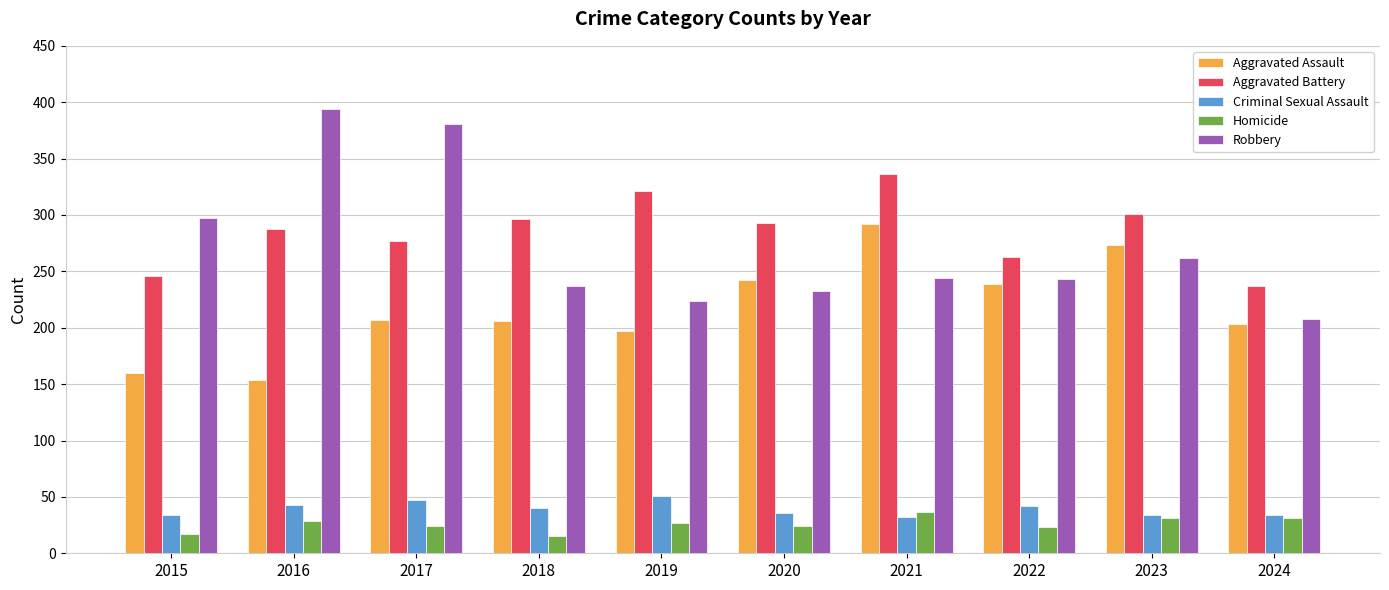

What is the spread (max minus min) of values at 2019?

294